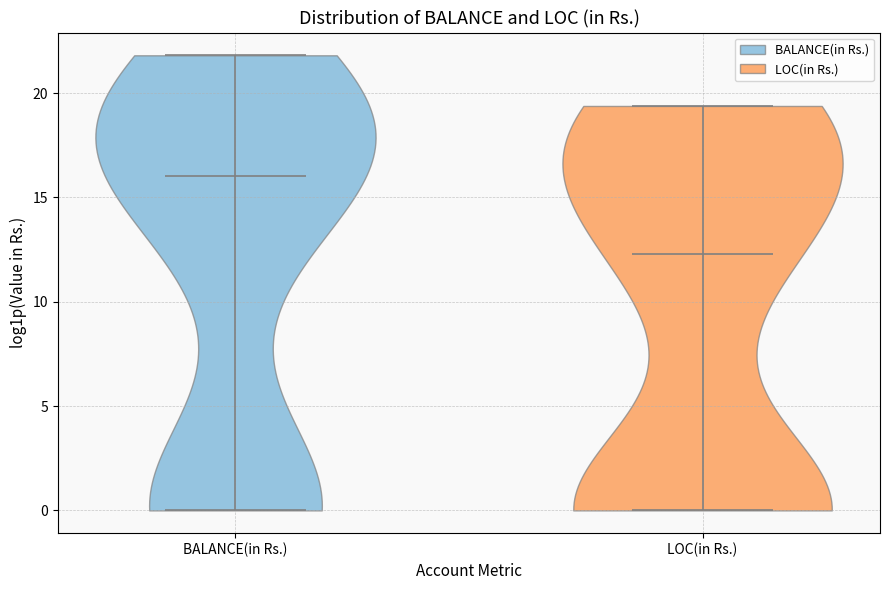

What is the lowest point the violin for LOC(in Rs.) reaches on the y-axis? The values are not printed on the chart, so give them approximately, as read against the axis.

0.0